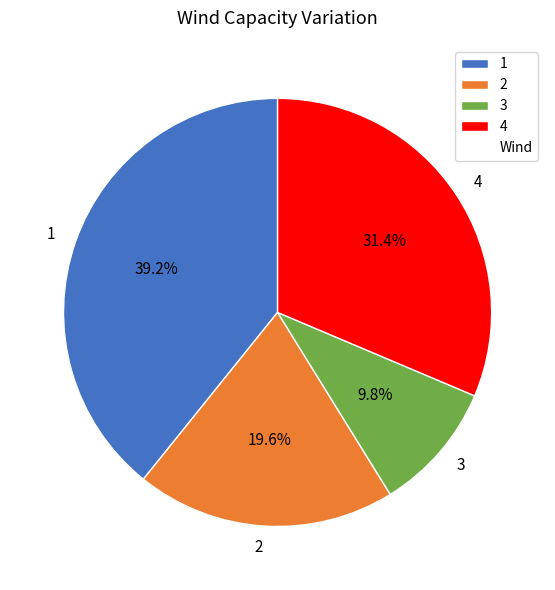

Is it true that 1 is 50% of the pie?

False